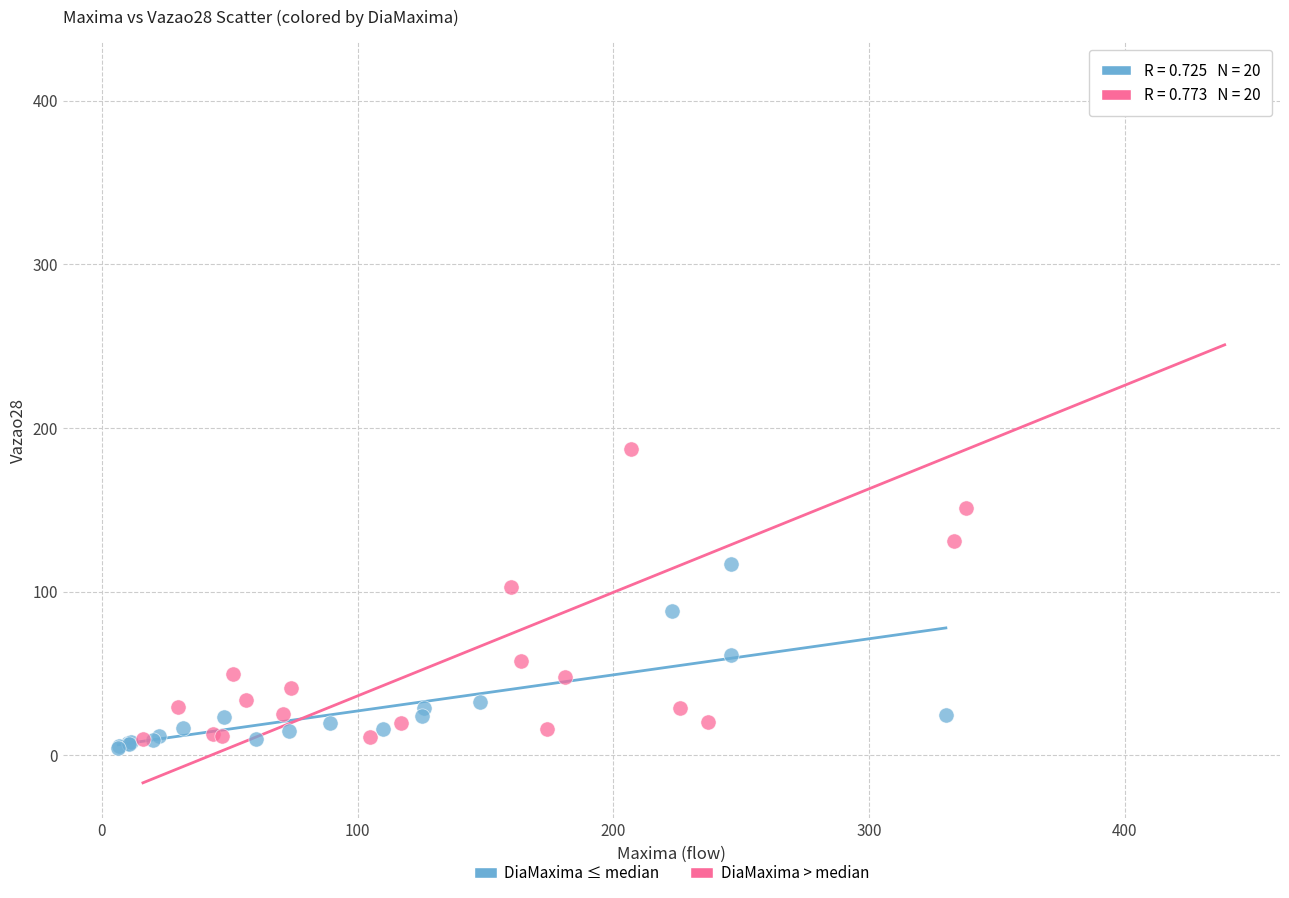

Which series contains the highest Y value?

DiaMaxima > median